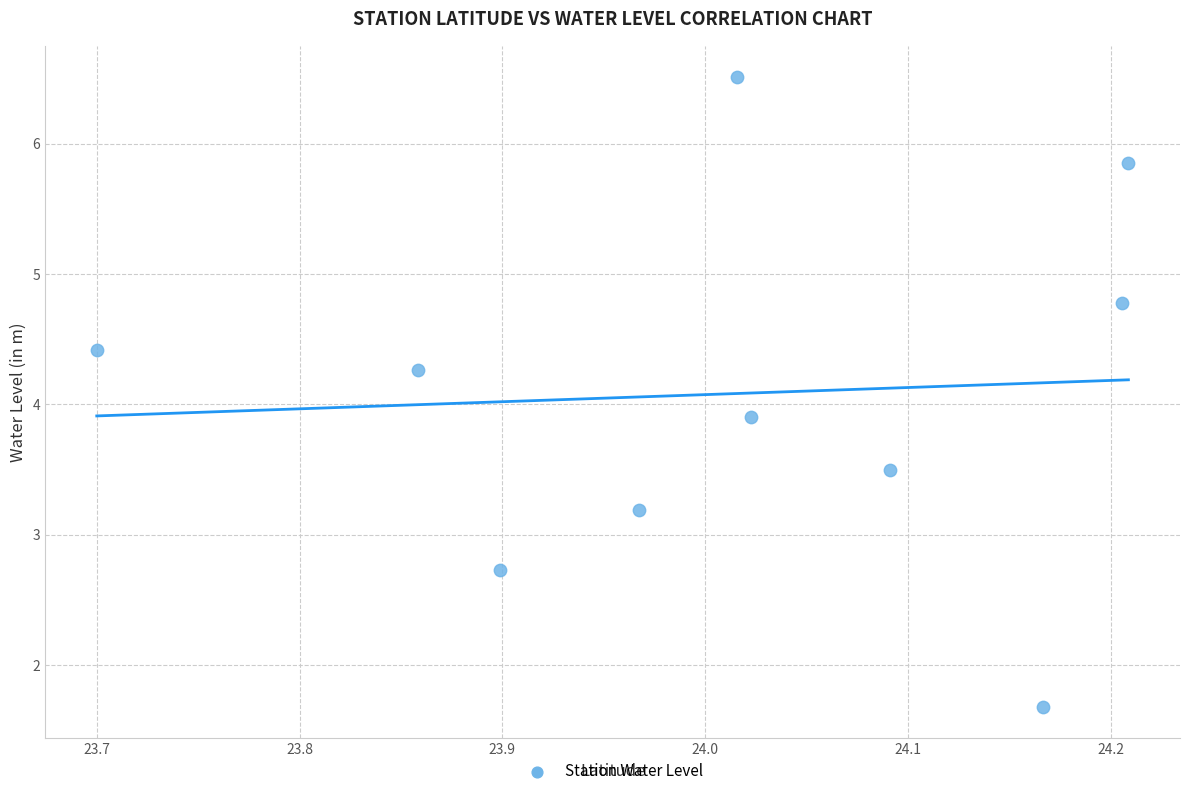

What Y value in the scatter plot is closest to 4?

3.9